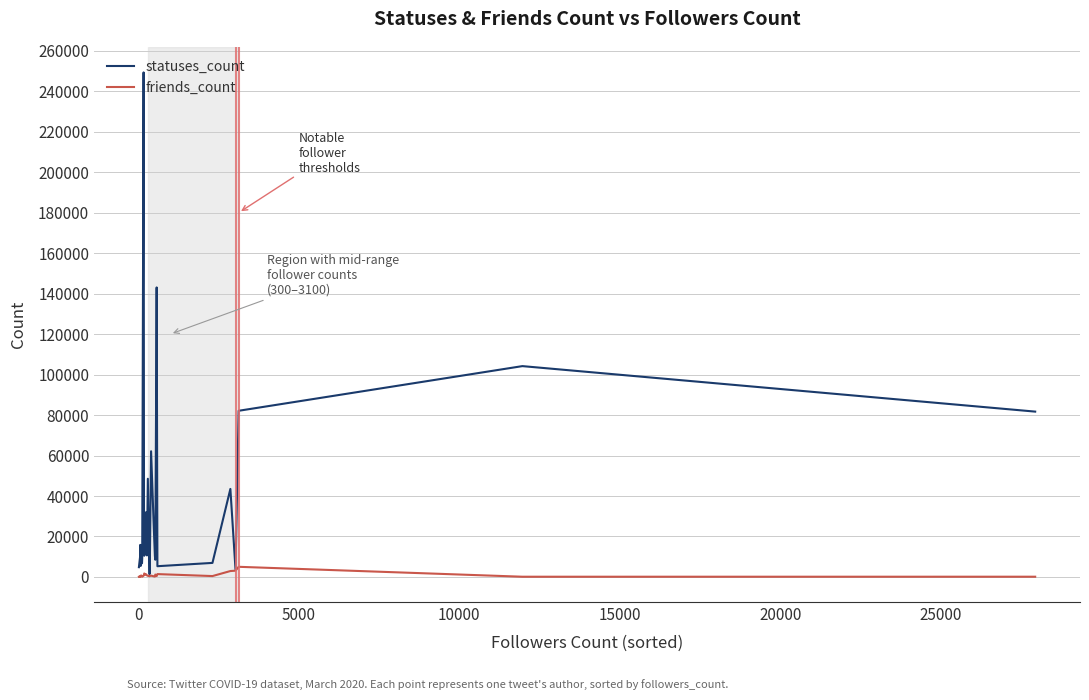

What is the lowest value of the statuses_count series?

1351